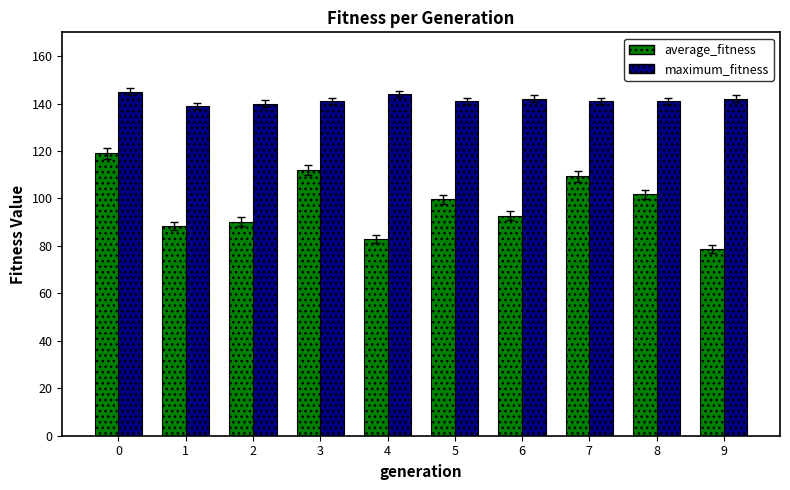

What is the difference between the maximum_fitness values at 5 and 6?

1.0